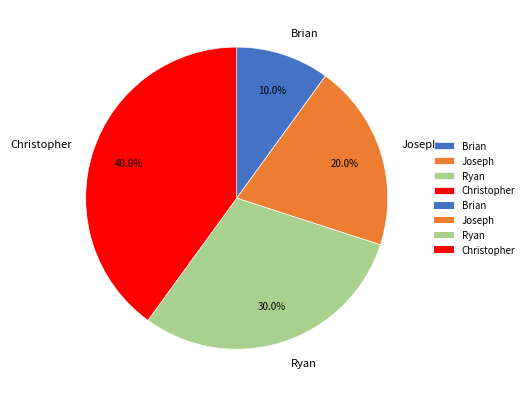

True or false: Christopher accounts for 40% of the total.

True